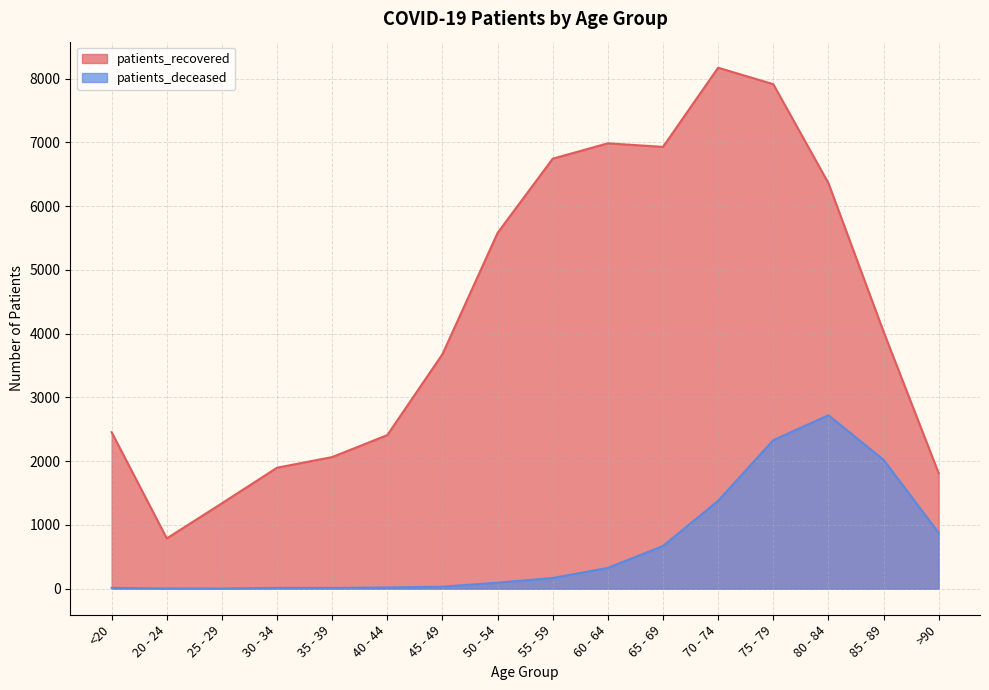

What is the difference between the patients_deceased values at 70 - 74 and 50 - 54?

1285